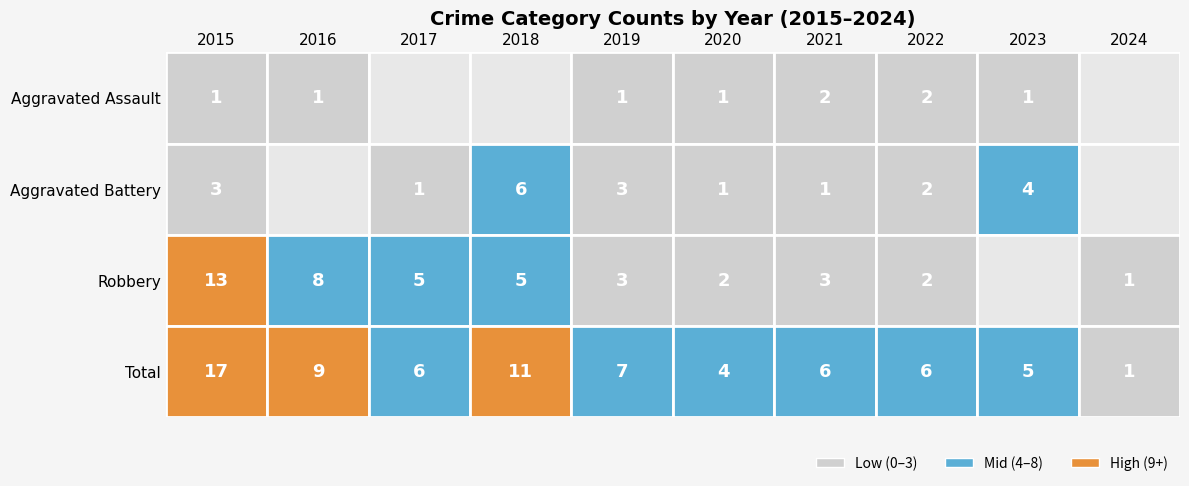

True or false: Aggravated Assault has a value of 1 at 8.

True